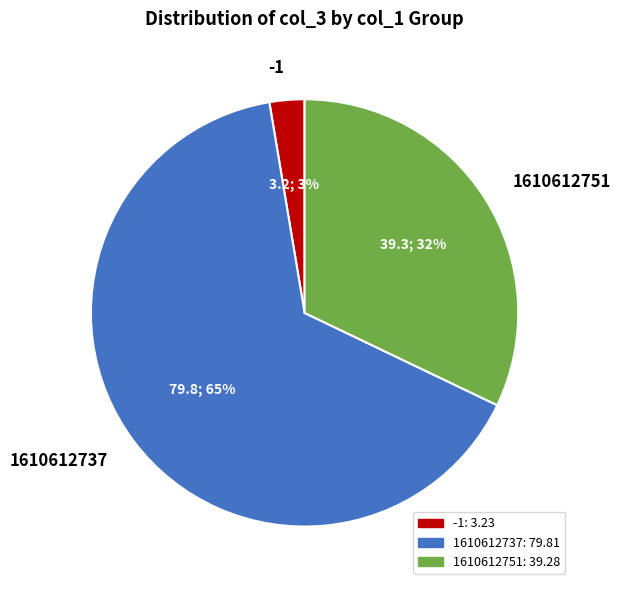

Count the number of slices in the pie.

3